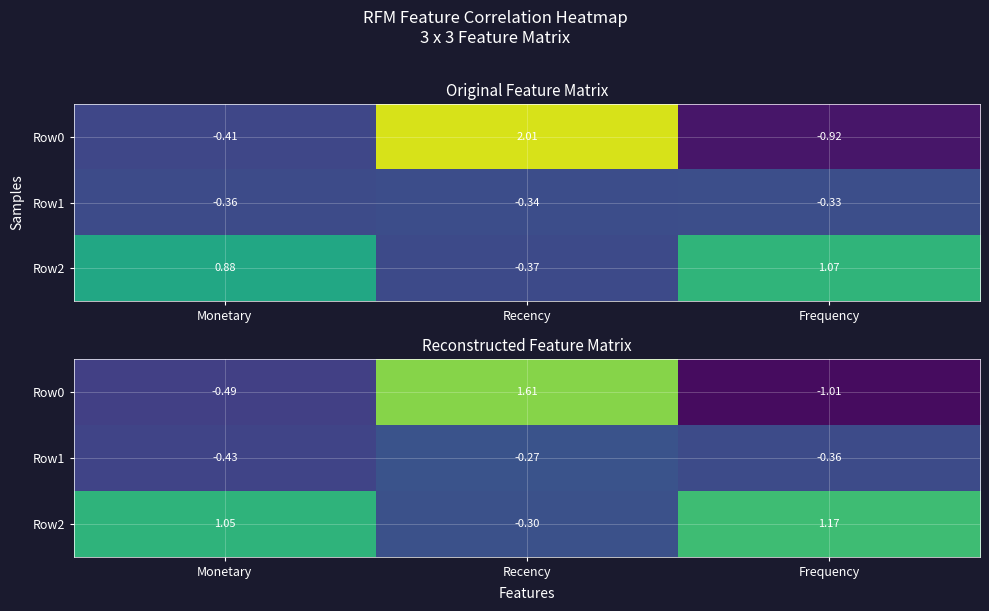

The value of Row2 at Frequency is 0.6. True or false?

False